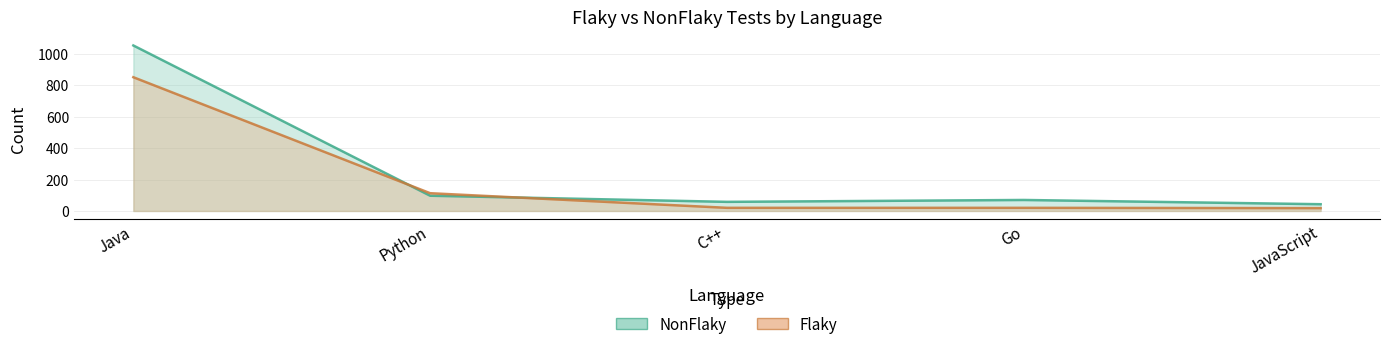

Which series has the largest range (max minus min)?

NonFlaky